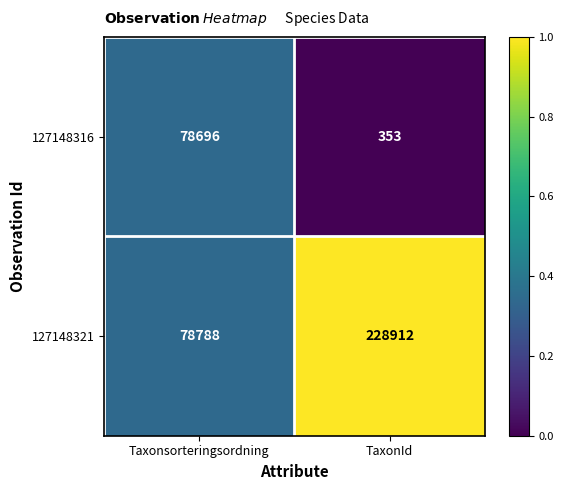

What is the total value across all series at Taxonsorteringsordning?

157484